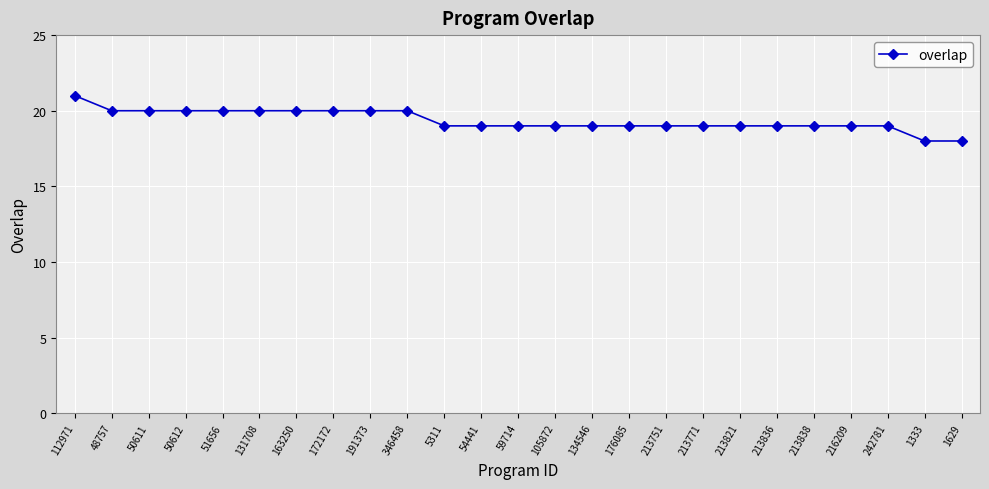

The value at 134546 is 19. True or false?

True